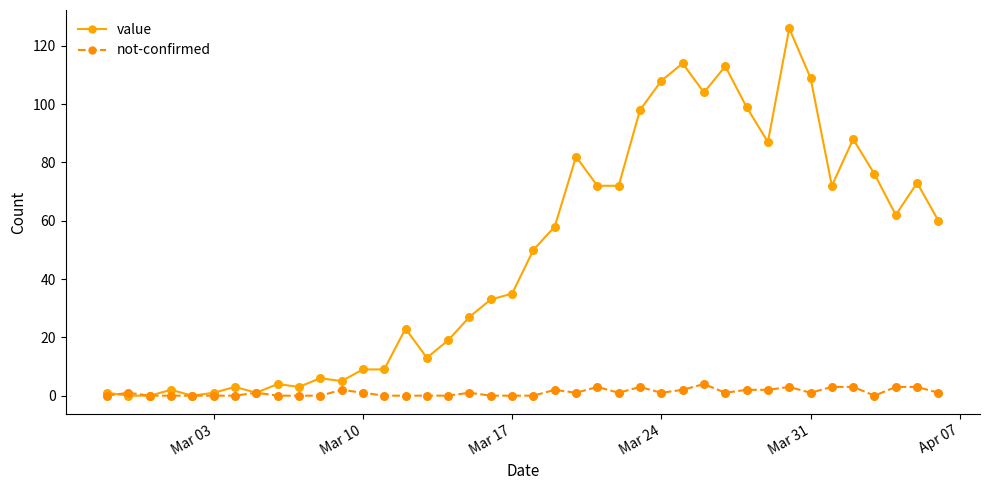

At how many categories does at least one series exceed 54?

19